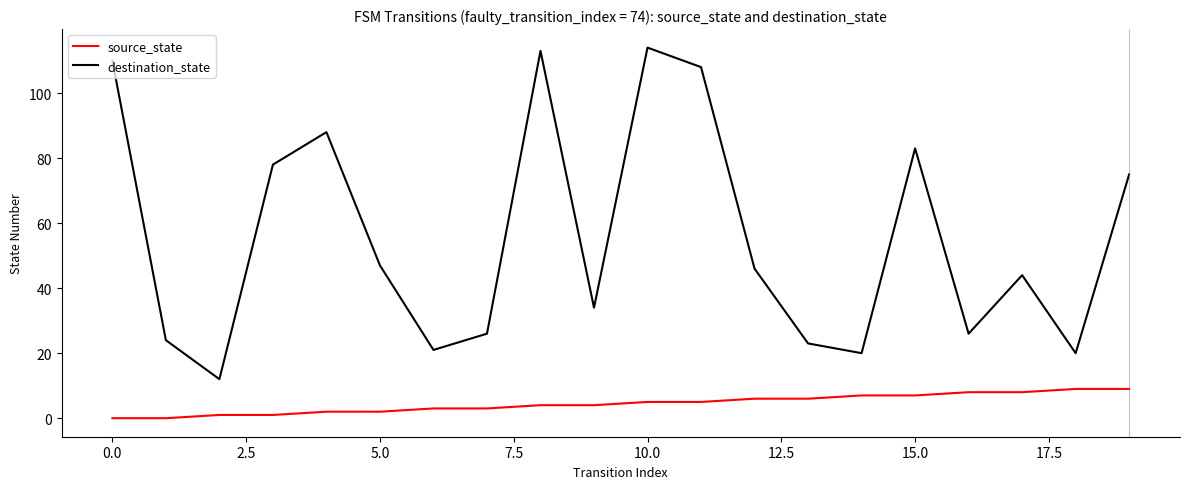

What is the difference between the maximum and minimum values in the source_state series?

9